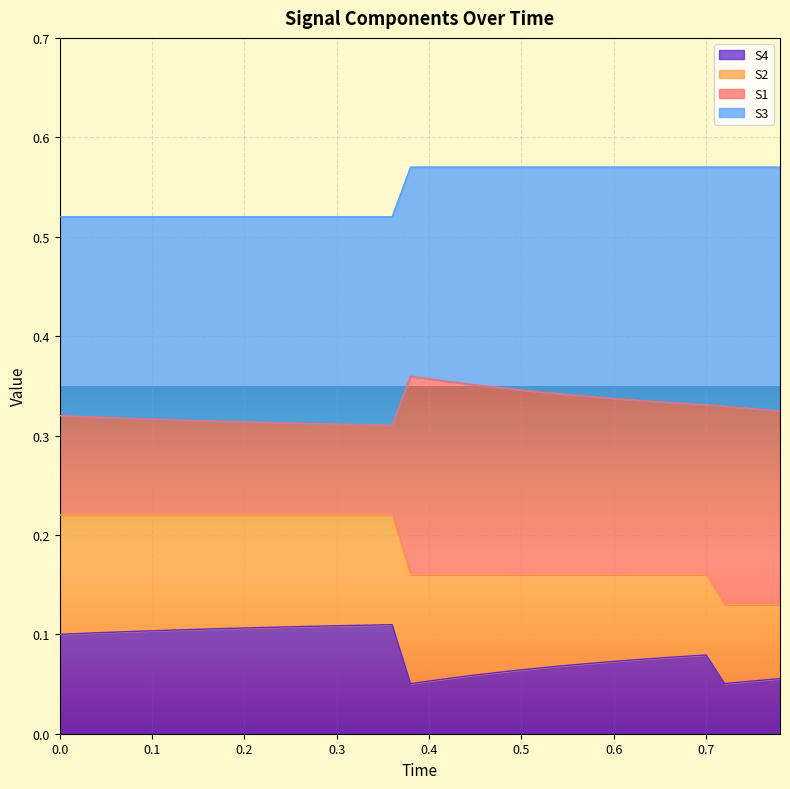

What is the highest value of the S4 series?

0.1